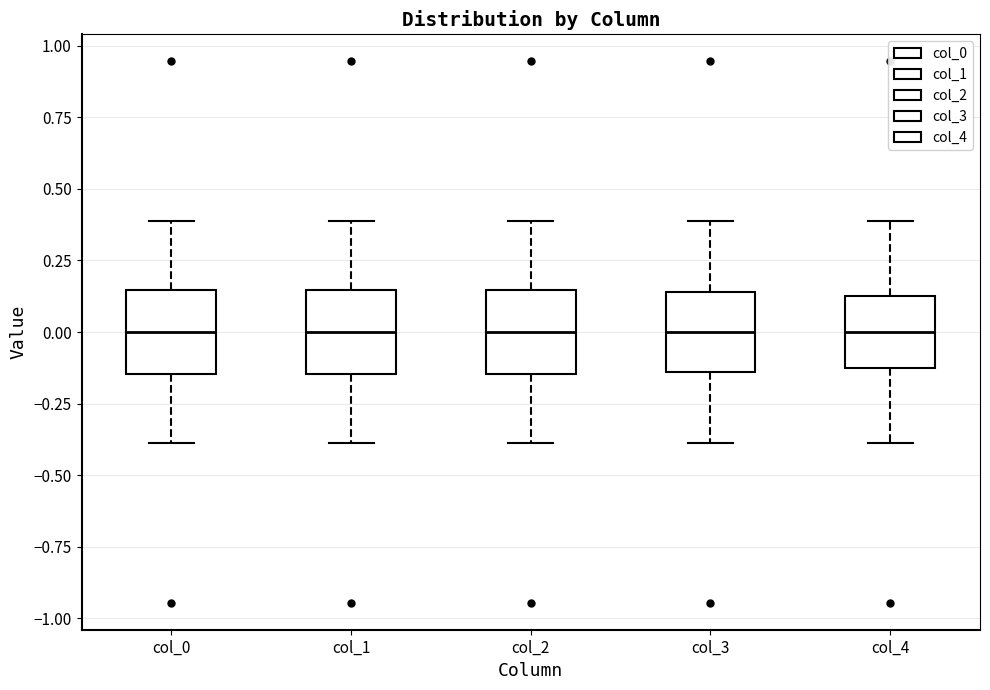

Reading left to right, read every box against the y-axis: the position of its median line, the range the box covers, and the ends of its whiskers. The values are not printed on the chart, so give them approximately, as read against the axis.

col_0: median 0.00, box -0.15 to 0.15, whiskers -0.40 to 0.40
col_1: median 0.00, box -0.15 to 0.15, whiskers -0.40 to 0.40
col_2: median 0.00, box -0.15 to 0.15, whiskers -0.40 to 0.40
col_3: median 0.00, box -0.15 to 0.15, whiskers -0.40 to 0.40
col_4: median 0.00, box -0.10 to 0.10, whiskers -0.40 to 0.40